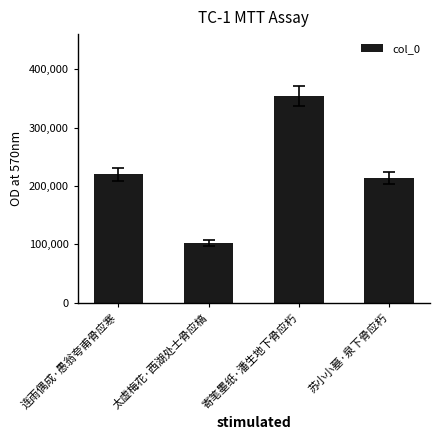

What is the difference between the values at 苏小小墓·泉下骨应朽 and 连雨偶成·愚翁夸甫骨应寒?

6283